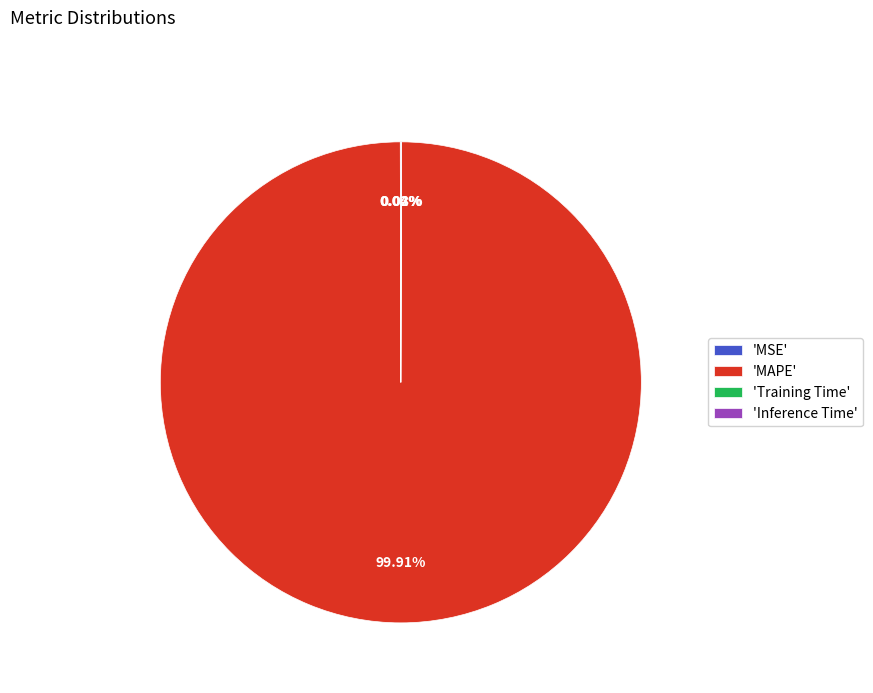

Which slice is the largest?

'MAPE'